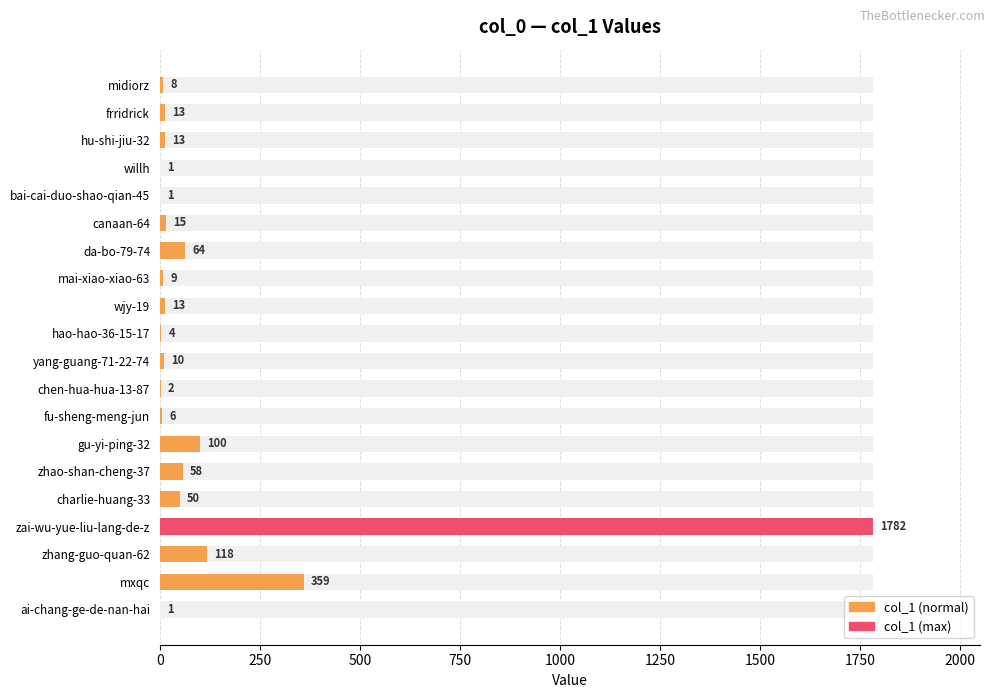

What is the value of the 7th bar from the left?

64